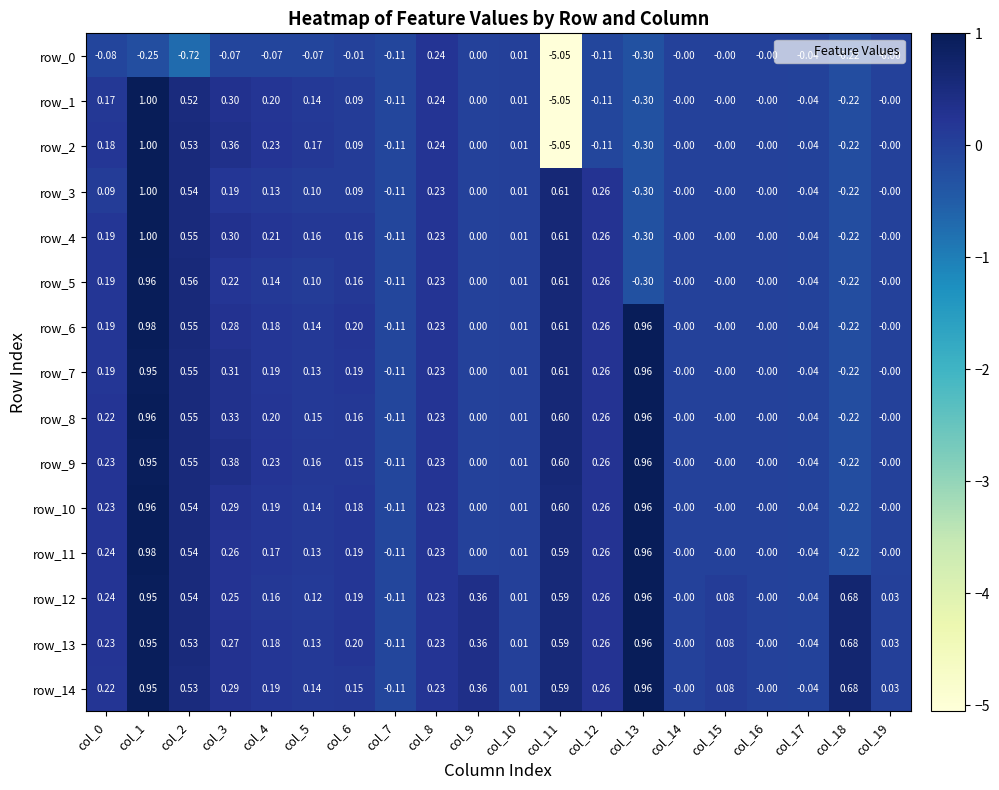

Is the value of row_14 at col_12 greater than the value of row_13 at col_16?

Yes